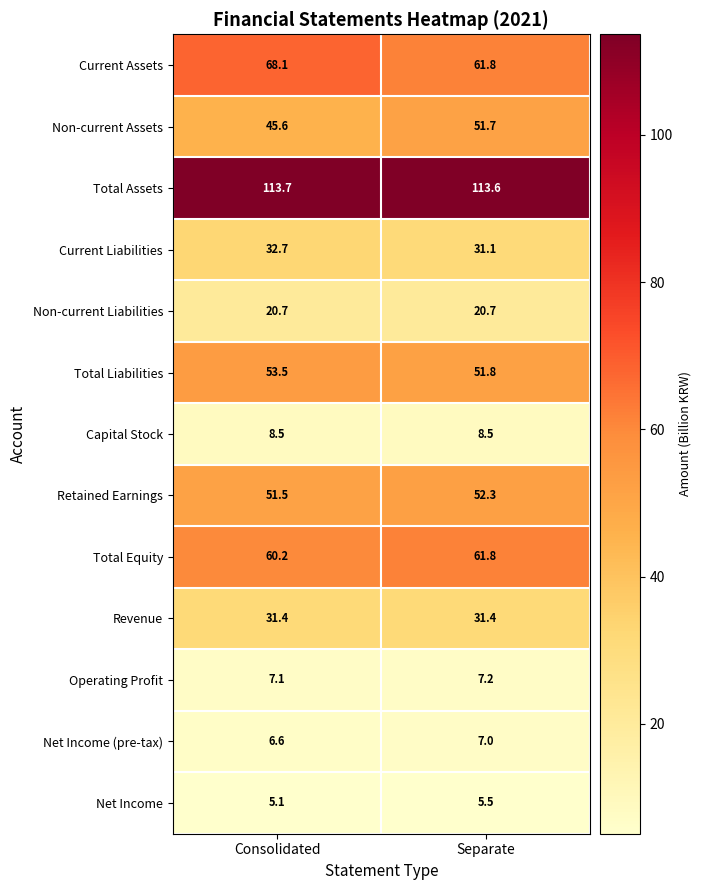

Rank the series by their maximum value, from highest to lowest.

Total Assets, Current Assets, Total Equity, Total Liabilities, Retained Earnings, Non-current Assets, Current Liabilities, Revenue, Non-current Liabilities, Capital Stock, Operating Profit, Net Income (pre-tax), Net Income